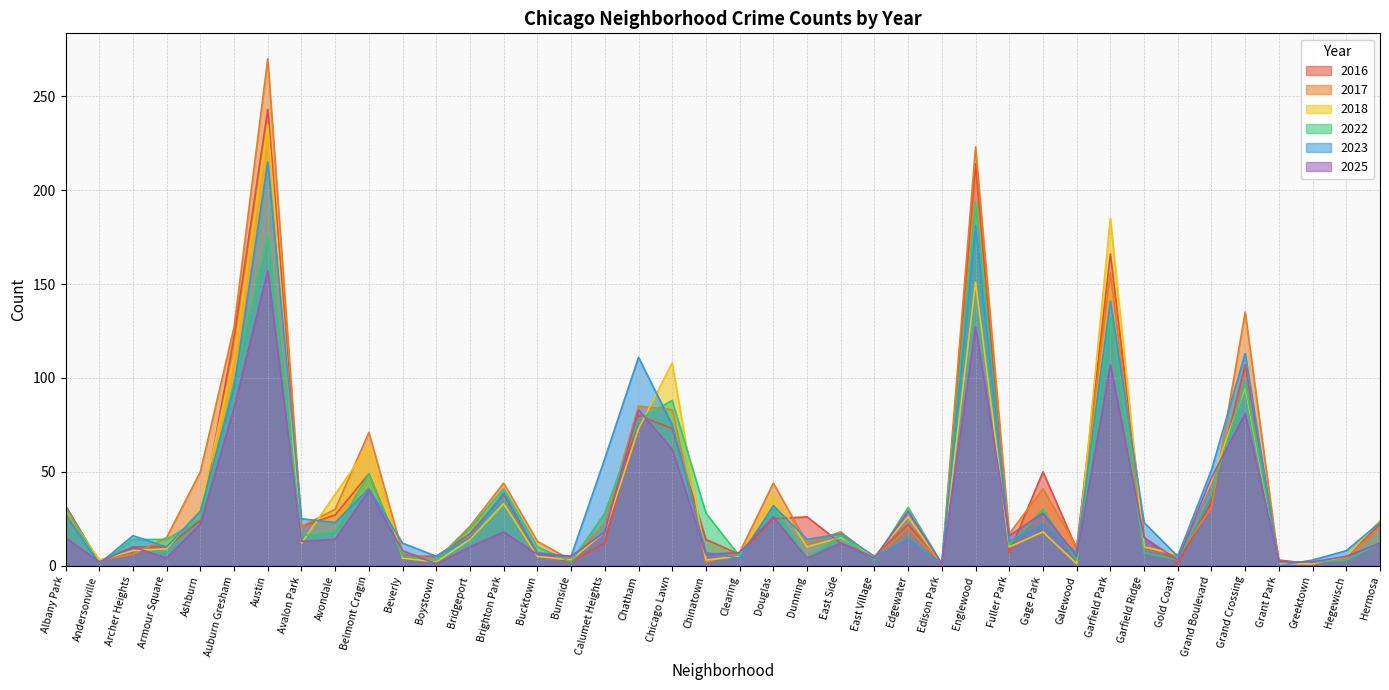

Is the value of 2016 at Austin greater than the value of 2018 at Dunning?

Yes